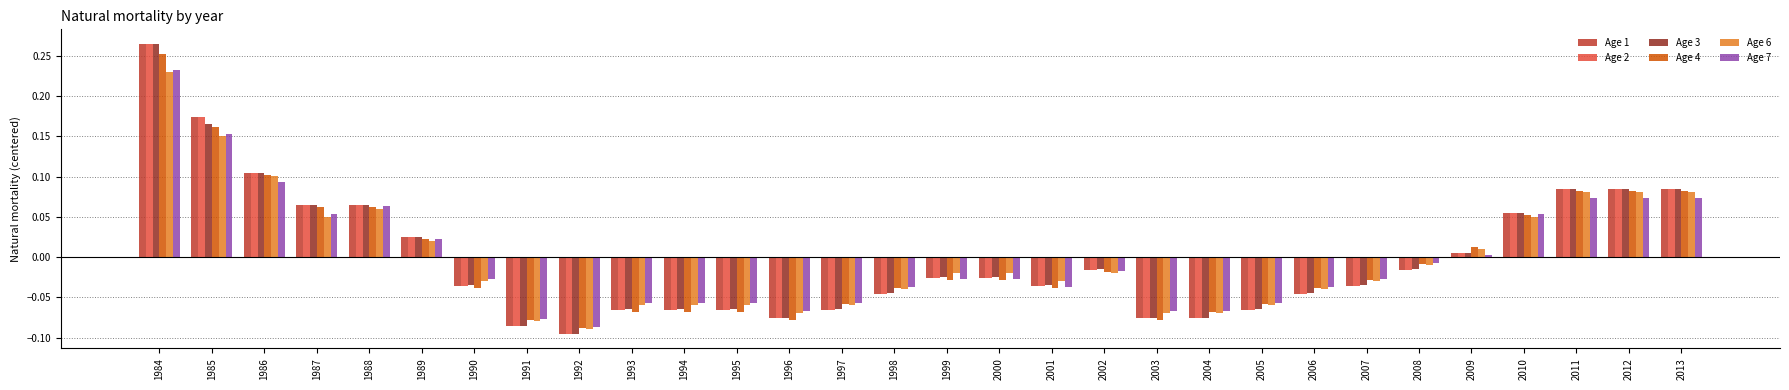

At which label does Age 3 reach its minimum?

1992